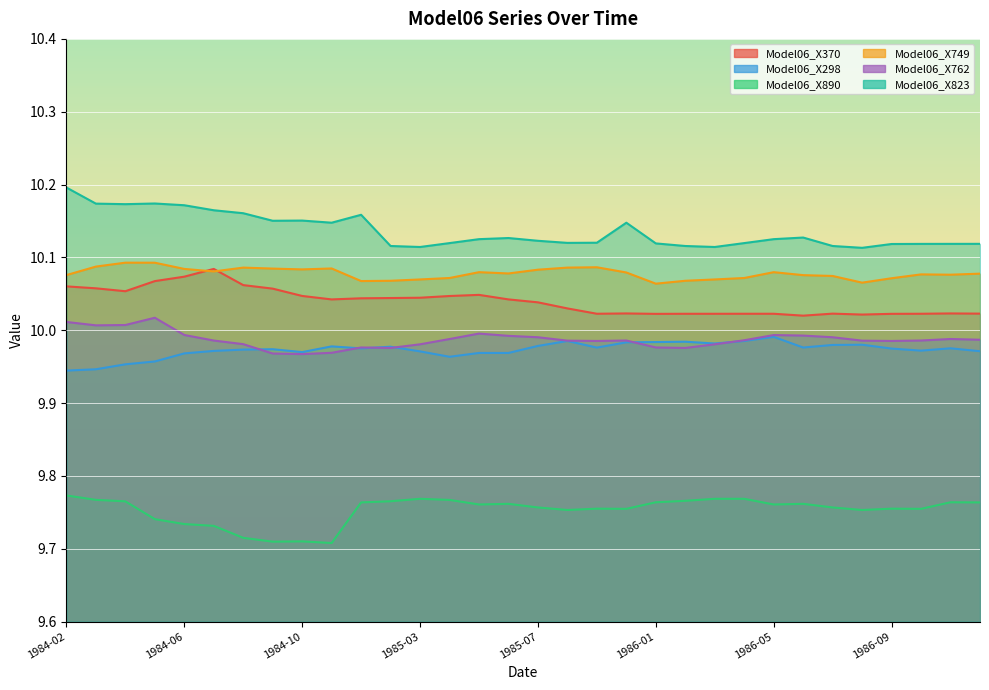

At which label does Model06_X890 reach its minimum?

1984-11